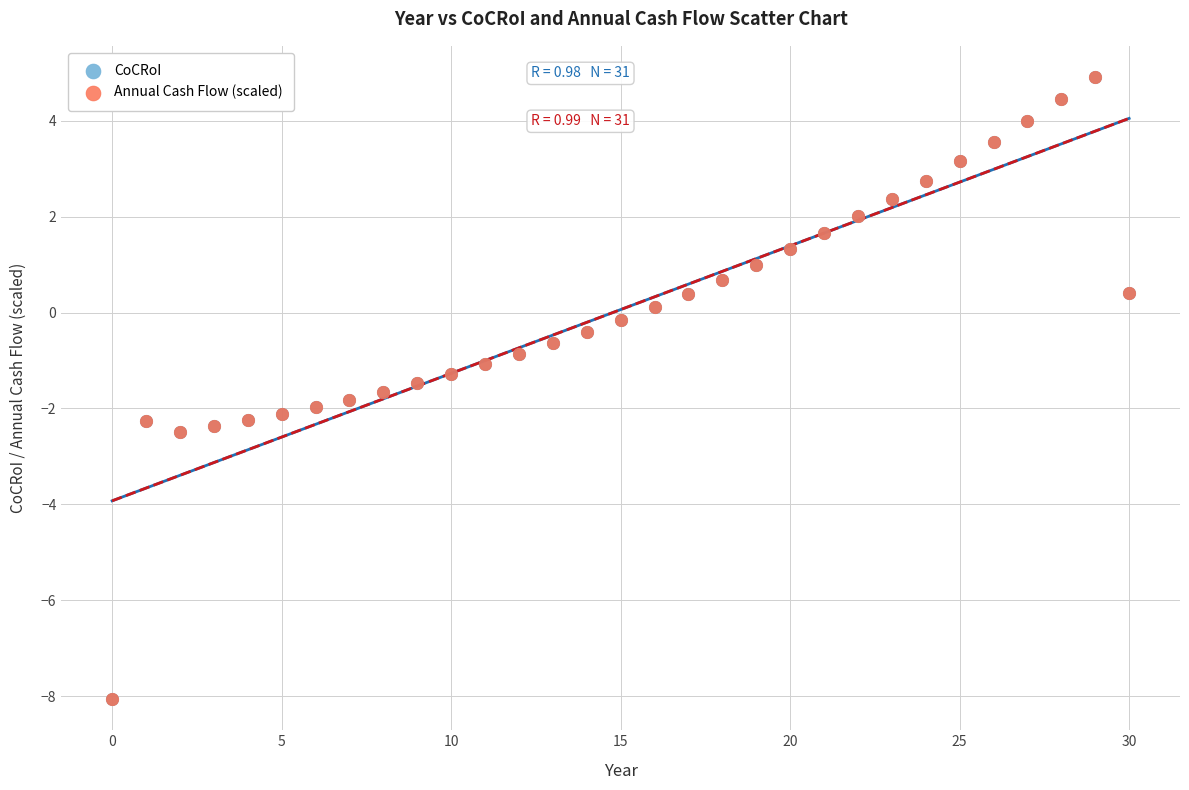

What are all the series names shown in the legend?

CoCRoI, Annual Cash Flow (scaled)